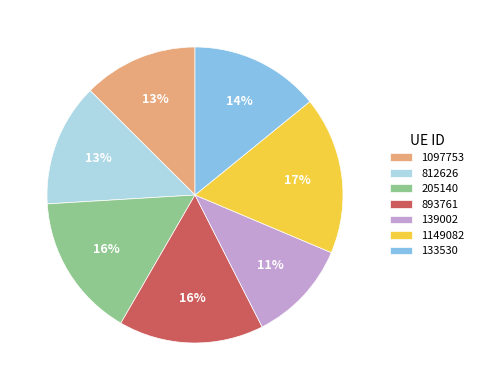

To the nearest percent, what portion does 205140 represent?

16%